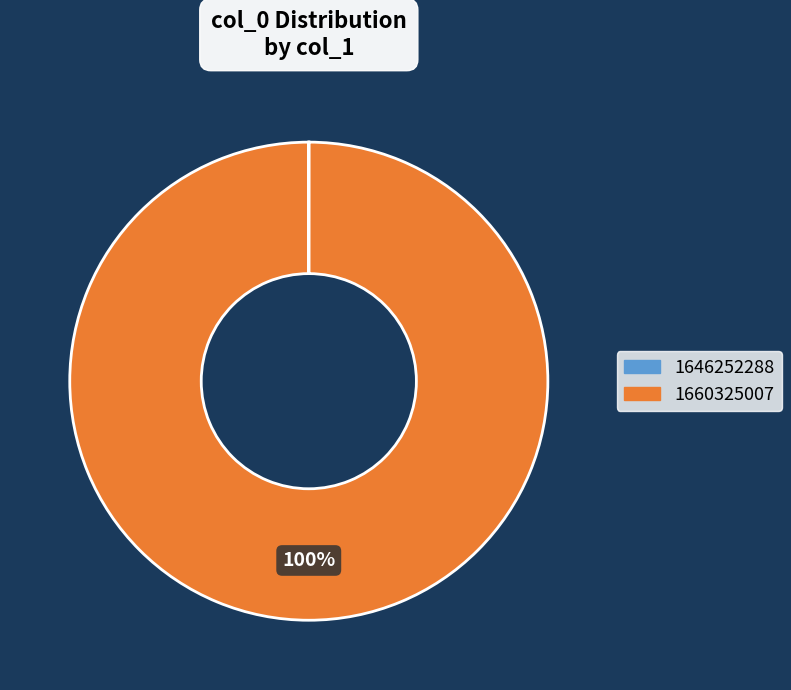

To the nearest percent, what portion does 1660325007 represent?

100%